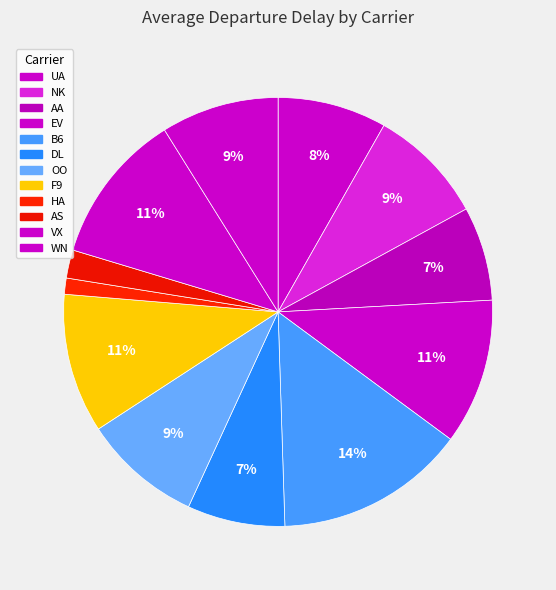

The HA slice represents 1% of the pie. True or false?

True